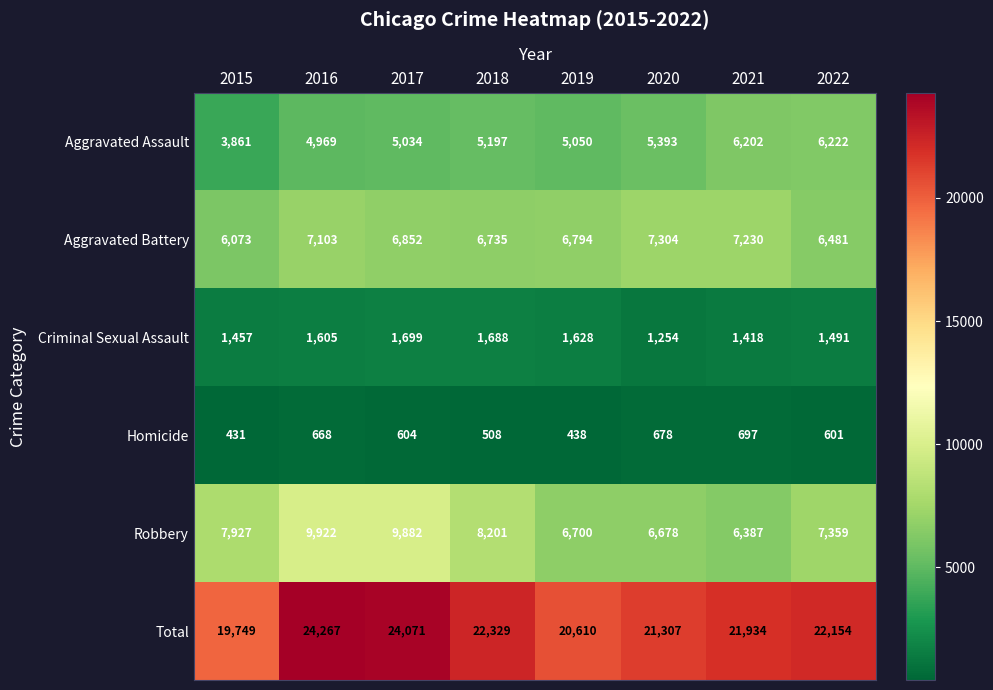

Read the Homicide value at 2016, to the nearest 5.

670